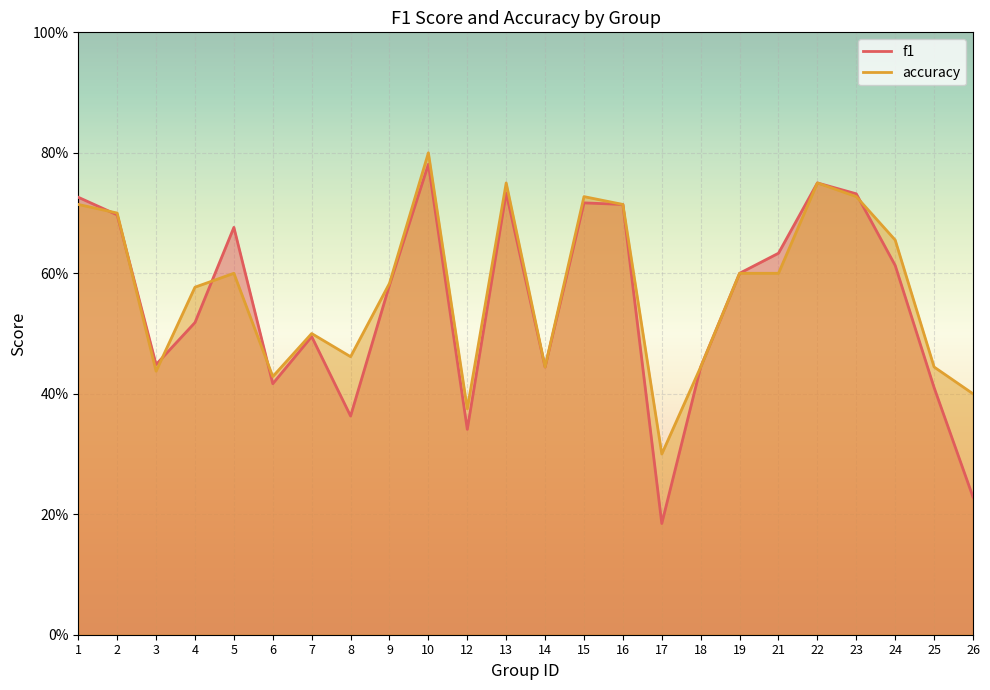

List the series in order of their overall mean, highest first.

accuracy, f1